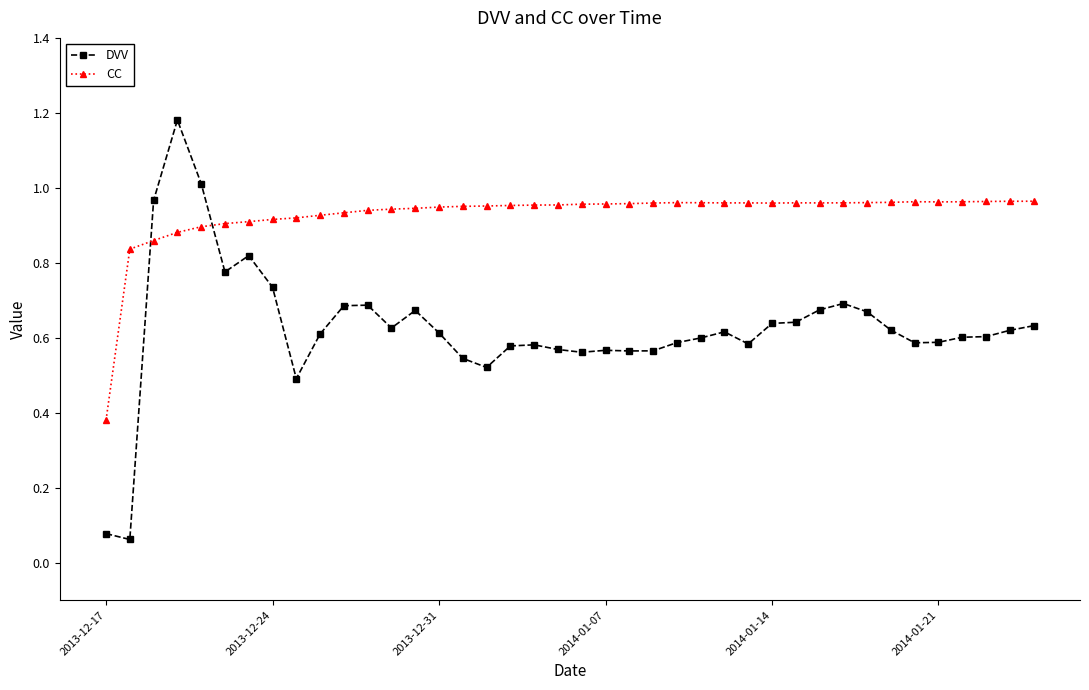

Does the chart display data point markers on the line(s)?

Yes